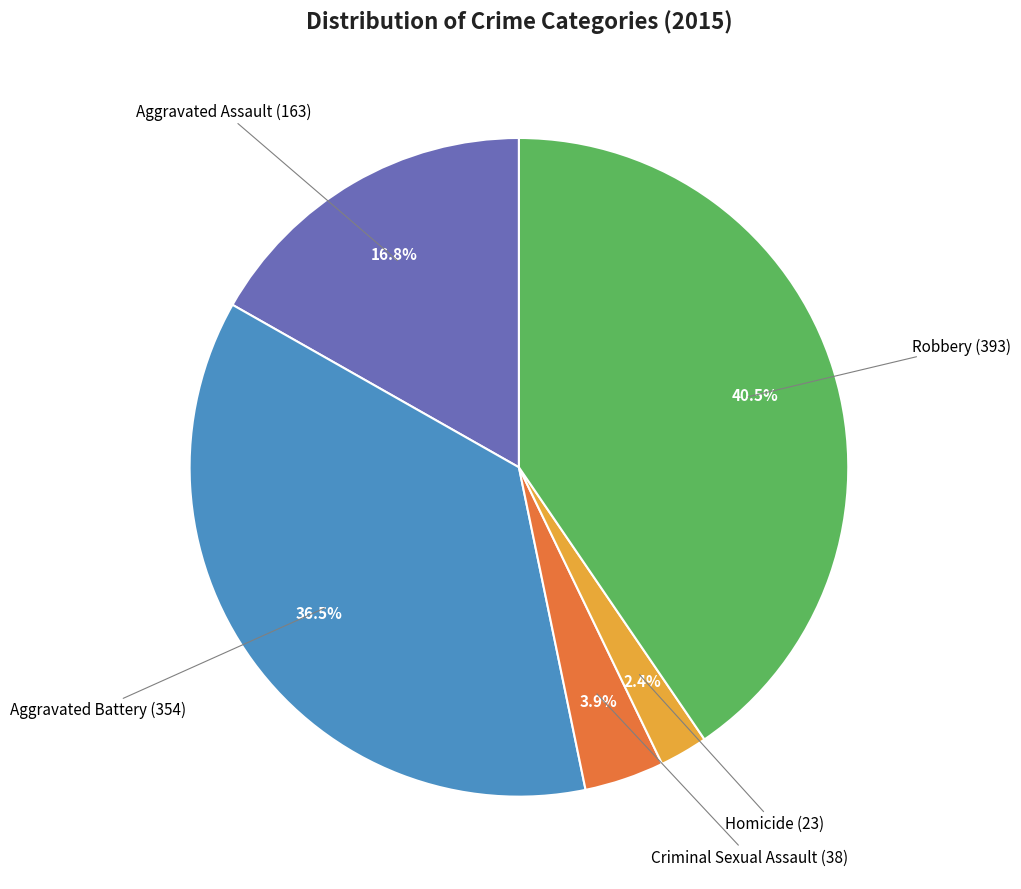

To the nearest percent, what portion does Aggravated Assault represent?

17%